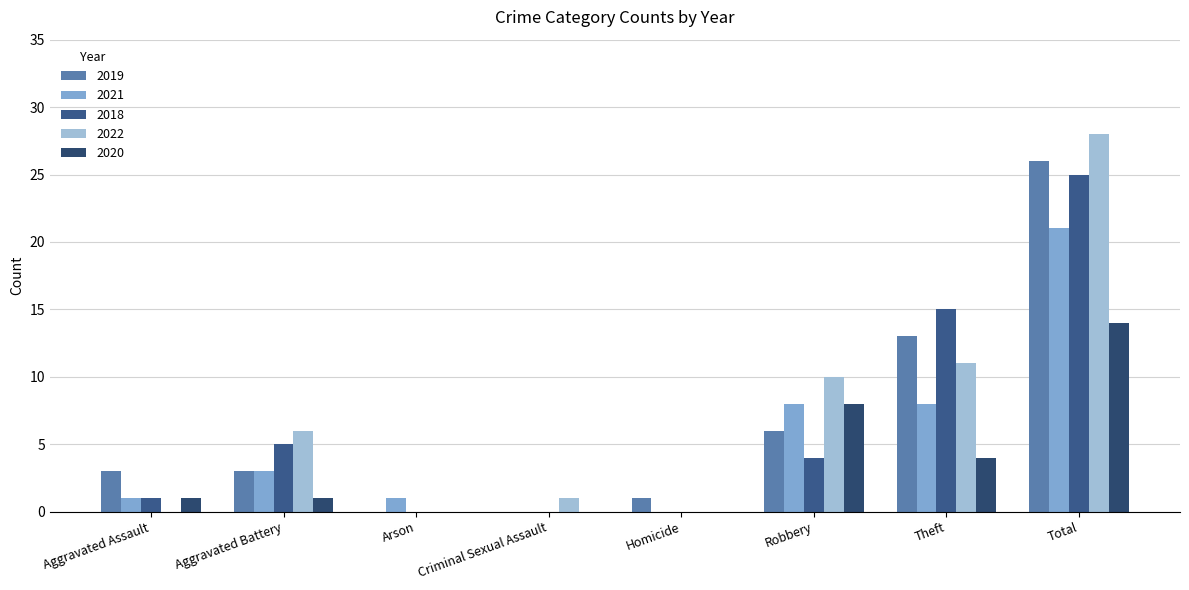

Between Criminal Sexual Assault and Homicide, which is larger?

Homicide